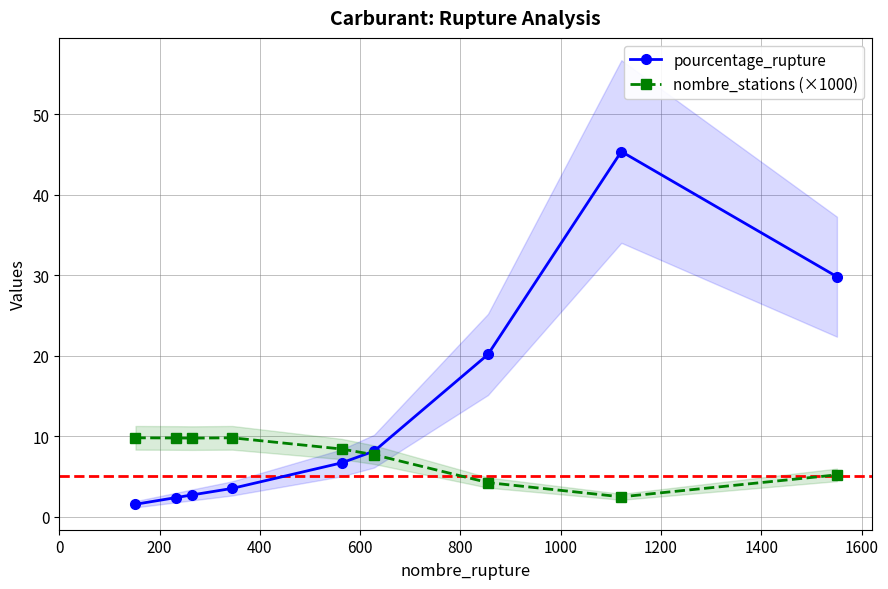

What is the maximum value for pourcentage_rupture?

45.4